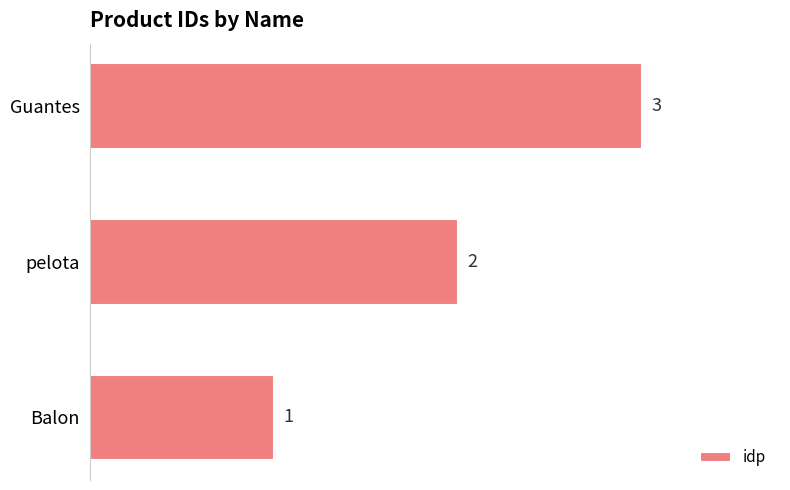

Count the values in the range 1 to 3.

3